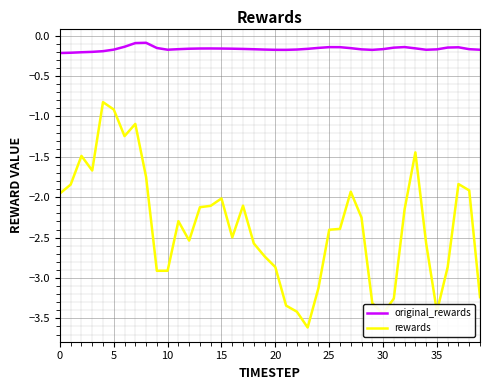

Which series has the largest total across all categories?

original_rewards